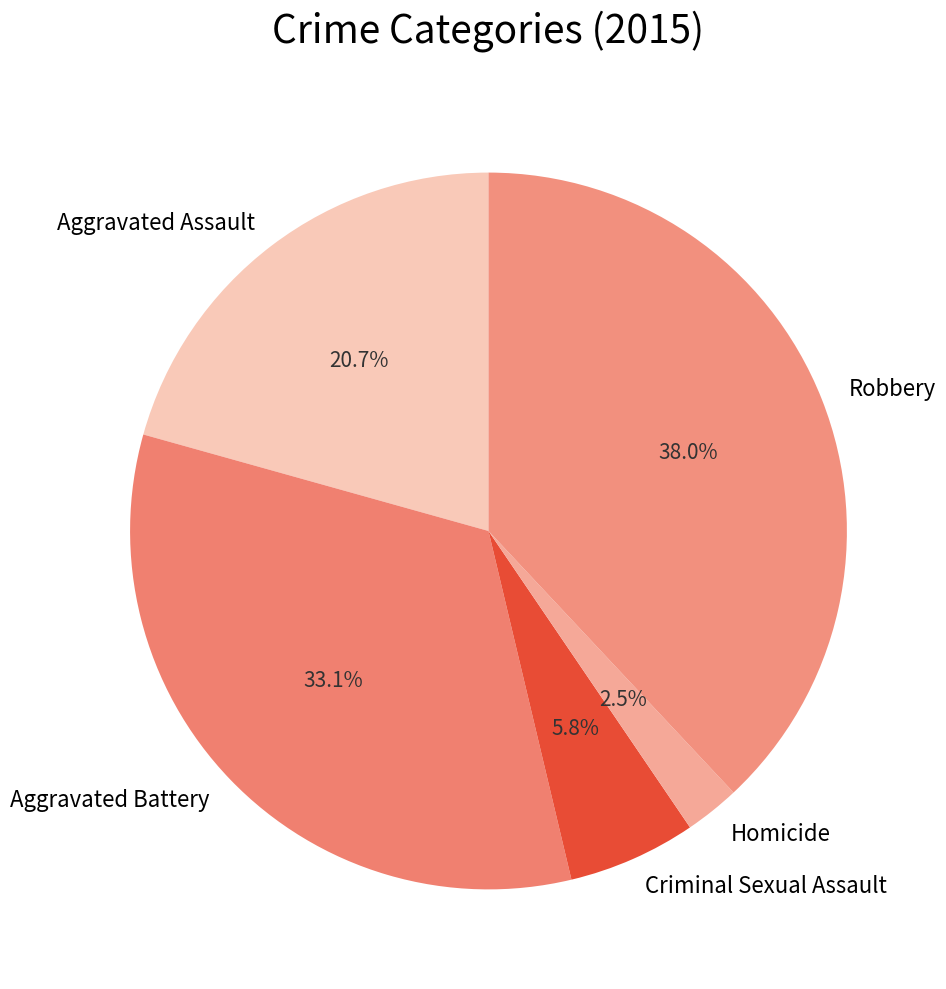

To the nearest percent, what is the average slice percentage?

20%